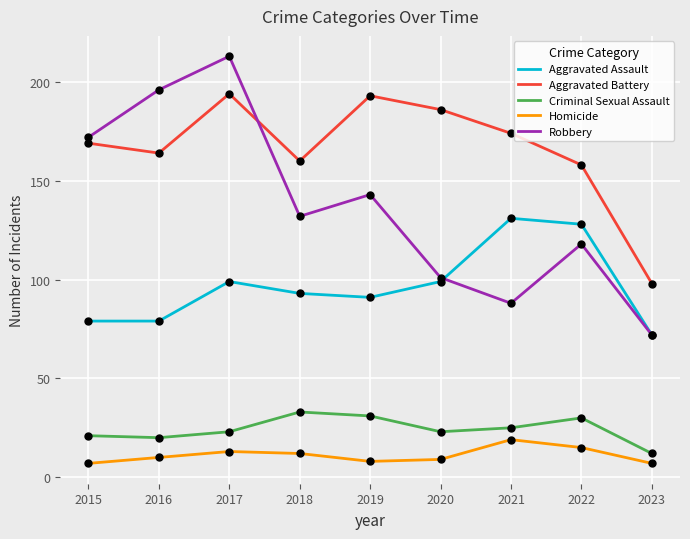

Is the value of Robbery at 2018 greater than the value of Aggravated Battery at 2019?

No